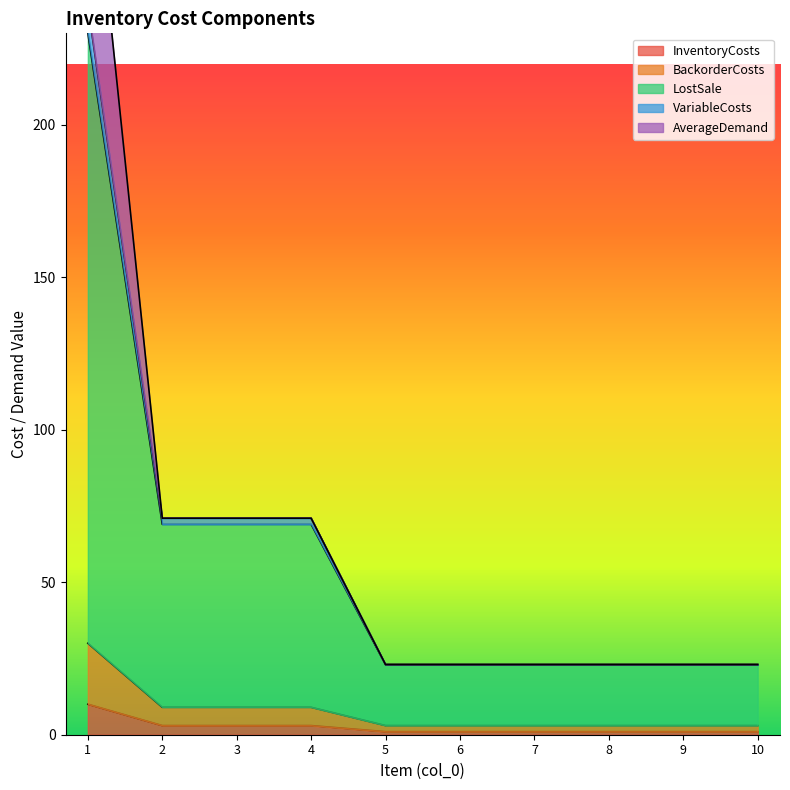

What is the difference between the second highest and minimum values in the InventoryCosts series?

2